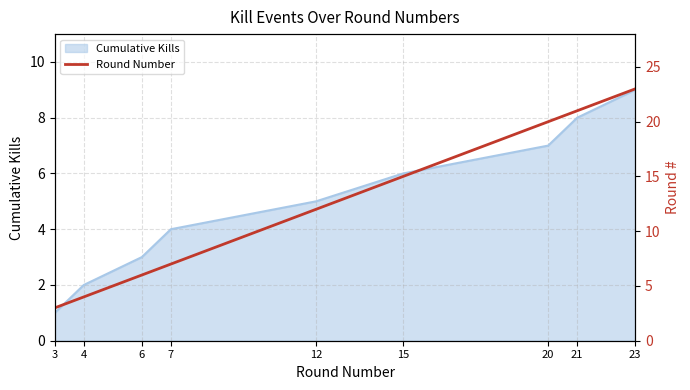

The value at 12 is 21. True or false?

False